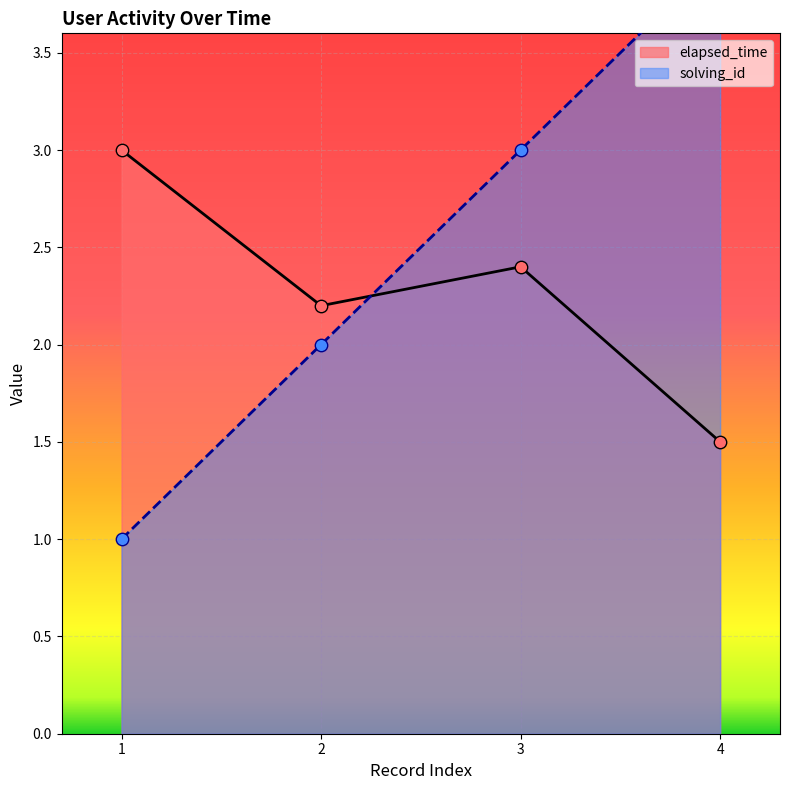

What are all the series names shown in the legend?

solving_id, elapsed_time